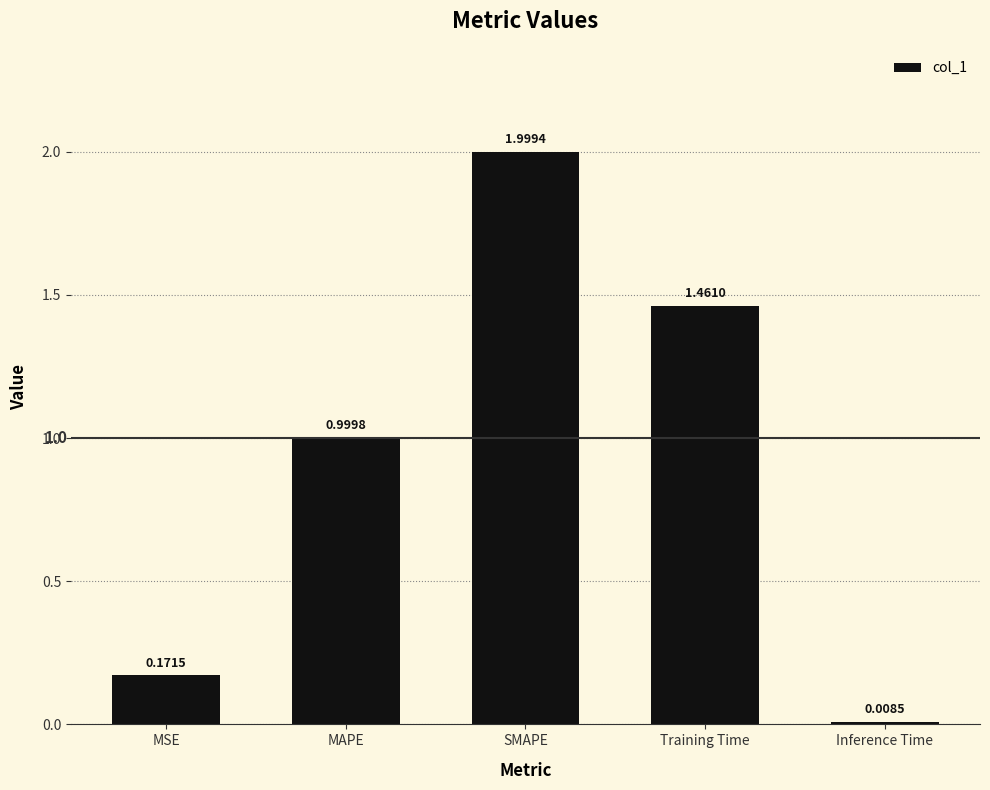

At which category does the chart reach its minimum across all series?

Inference Time